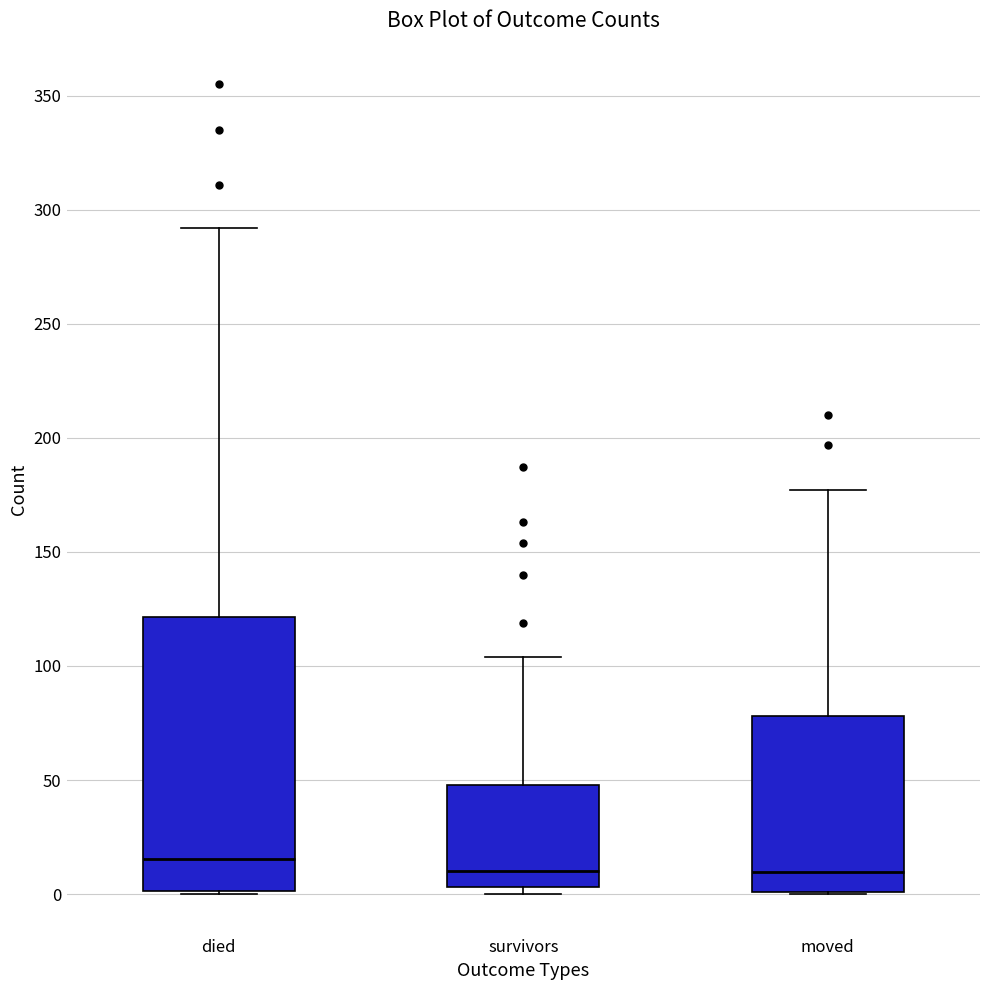

Comparing the boxes themselves (not the whiskers), which one is the tallest?

died